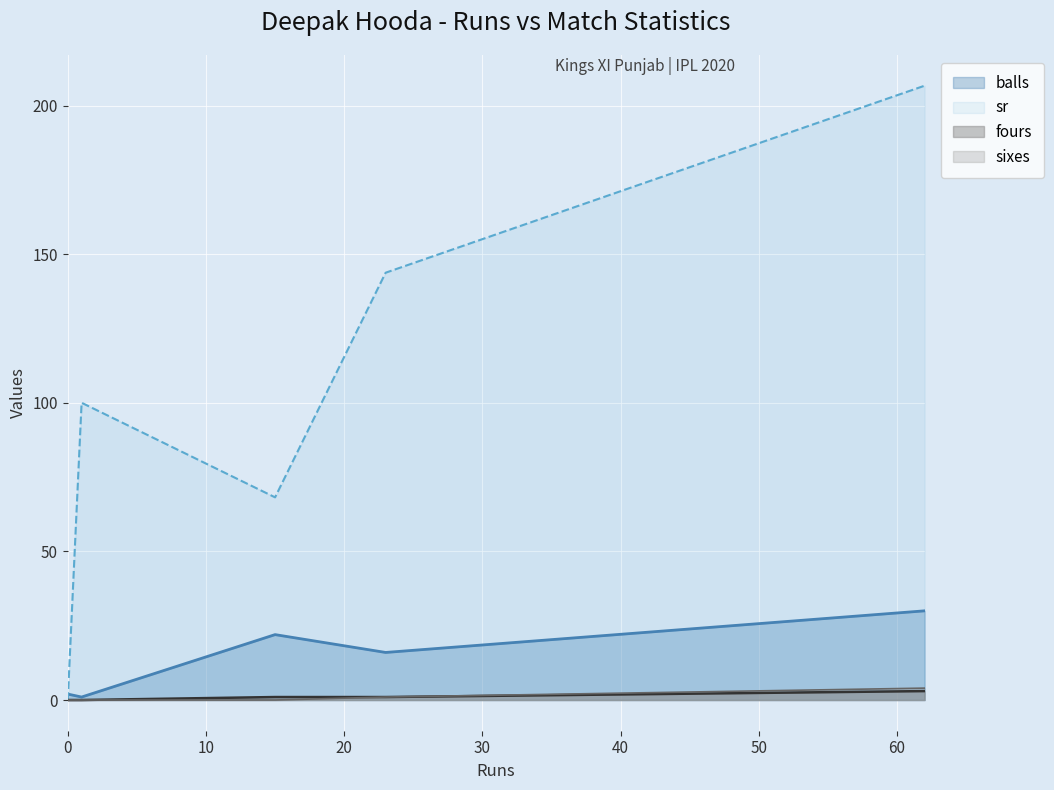

True or false: fours has more than 1 interior local peaks.

False